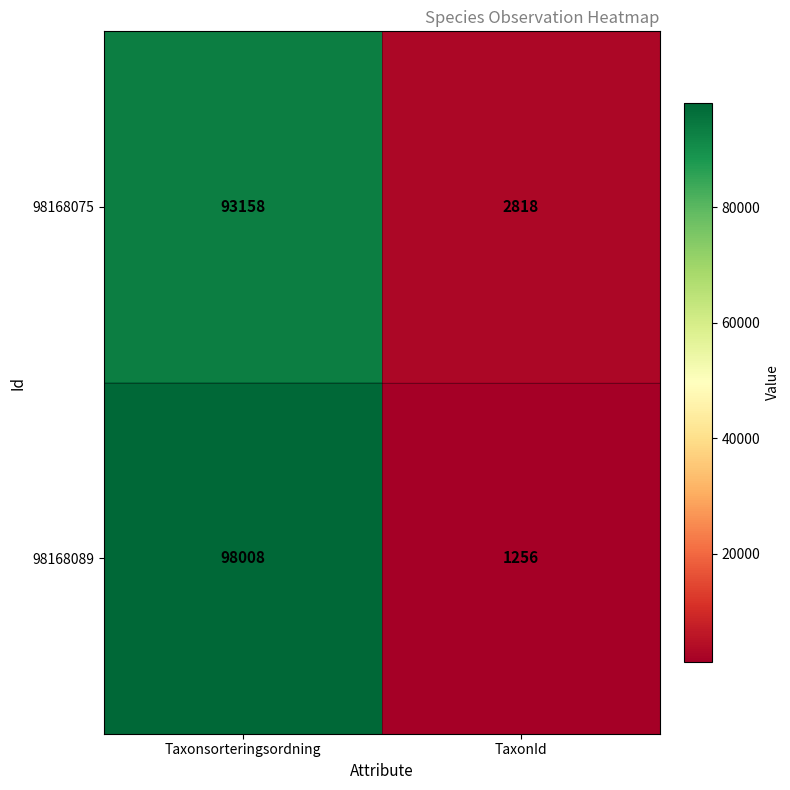

Reading left to right, list all the values displayed in this chart.

98168075: 93158	2818
98168089: 98008	1256